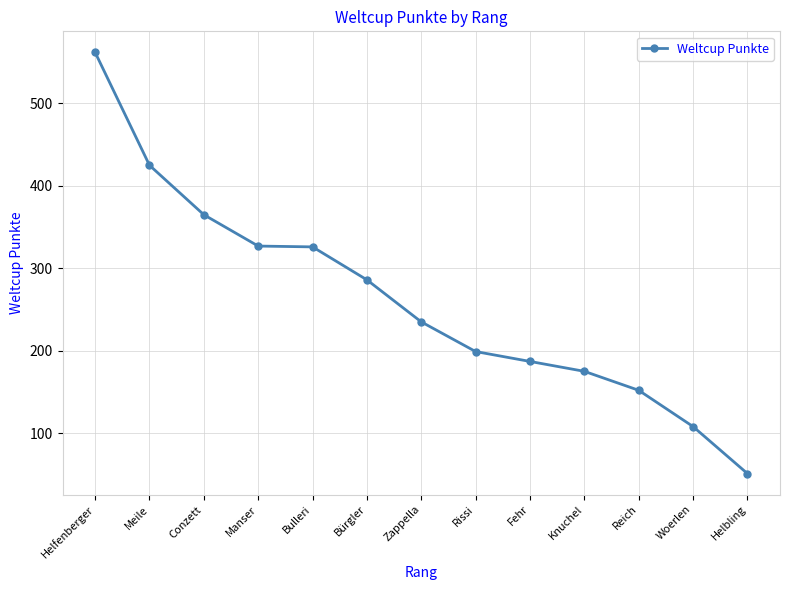

What is the difference between the maximum and minimum values?

511